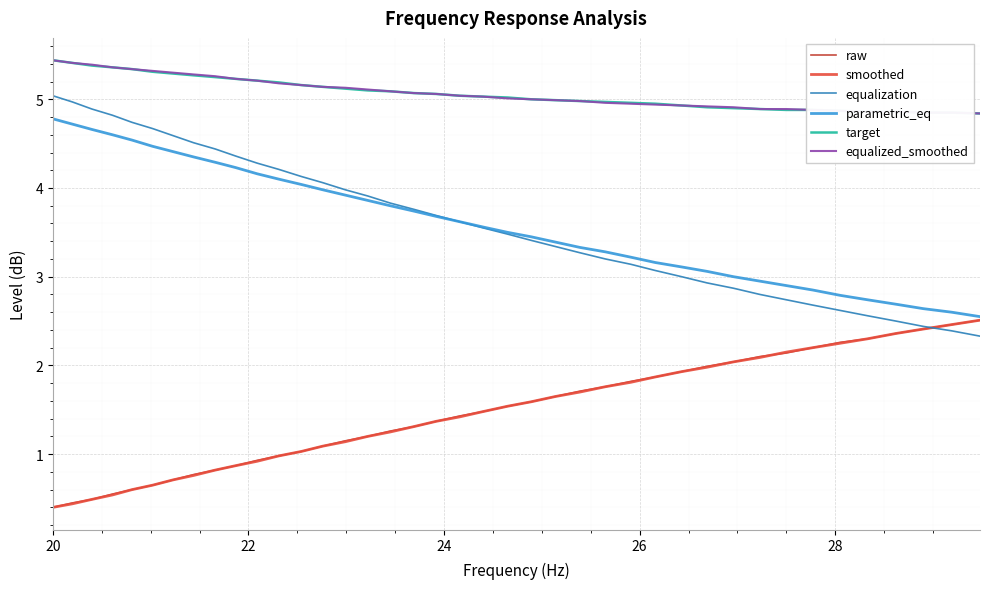

What are all the series names shown in the legend?

raw, smoothed, equalization, parametric_eq, target, equalized_smoothed